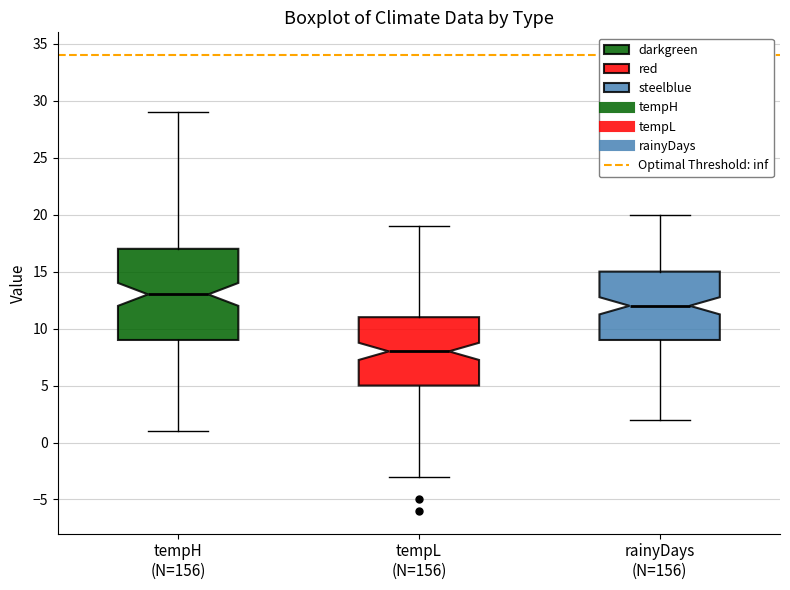

Reading left to right, read every box against the y-axis: the position of its median line, the range the box covers, and the ends of its whiskers. The values are not printed on the chart, so give them approximately, as read against the axis.

tempH (N=156): median 13, box 9 to 17, whiskers 1 to 29
tempL (N=156): median 8, box 5 to 11, whiskers -3 to 19
rainyDays (N=156): median 12, box 9 to 15, whiskers 2 to 20